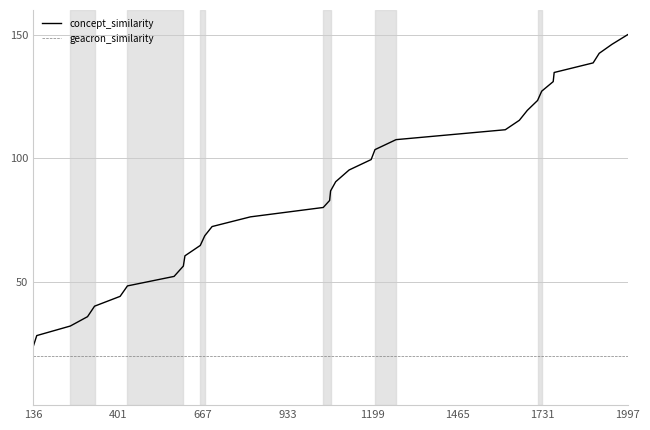

Reading left to right, transcribe all the data shown in this chart.

concept_similarity: 23.8	28.2	32.0	35.8	40.1	44.0	48.3	52.1	56.3	60.5	64.7	68.6	72.3	76.2	80.0	82.9	86.7	90.5	95.2	99.4	103.5	107.5	111.5	115.3	119.4	123.4	127.1	131.0	134.7	138.6	142.5	146.1	150.0
geacron_similarity: 20.0	20.0	20.0	20.0	20.0	20.0	20.0	20.0	20.0	20.0	20.0	20.0	20.0	20.0	20.0	20.0	20.0	20.0	20.0	20.0	20.0	20.0	20.0	20.0	20.0	20.0	20.0	20.0	20.0	20.0	20.0	20.0	20.0